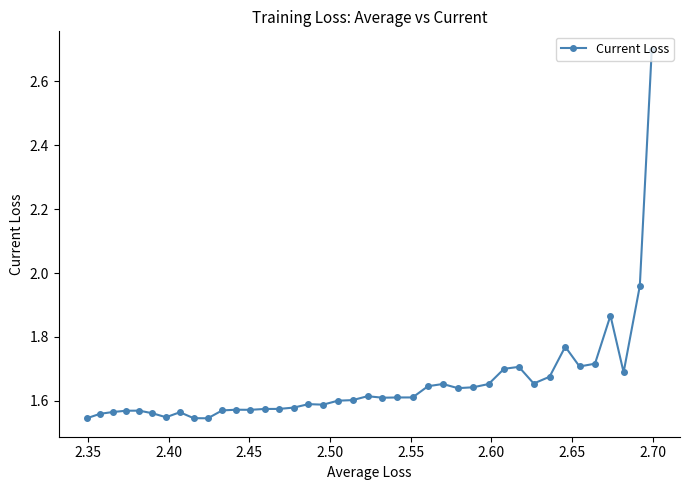

What is the greatest value displayed?

2.7